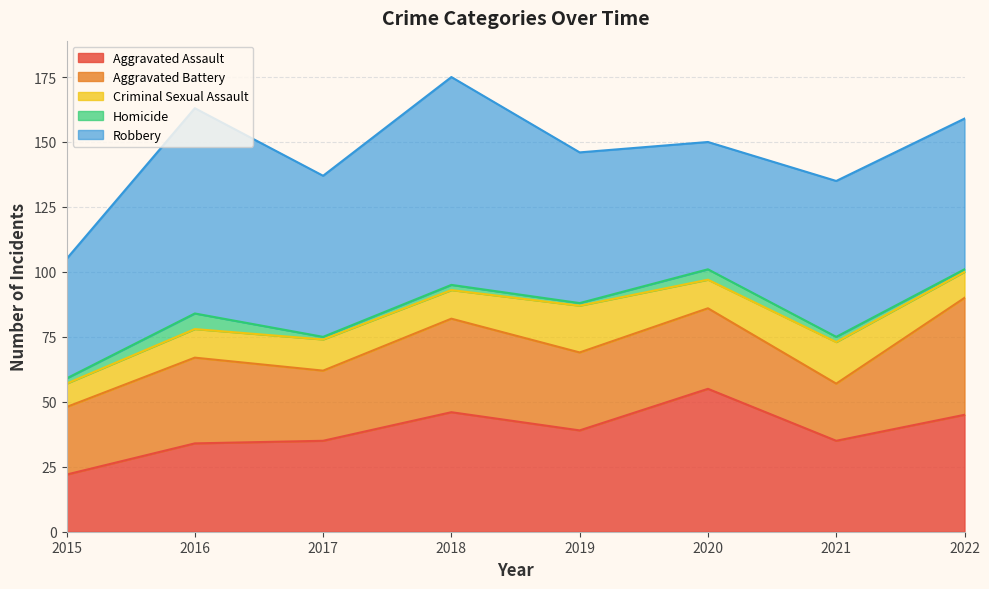

Count the number of data series in this chart.

5